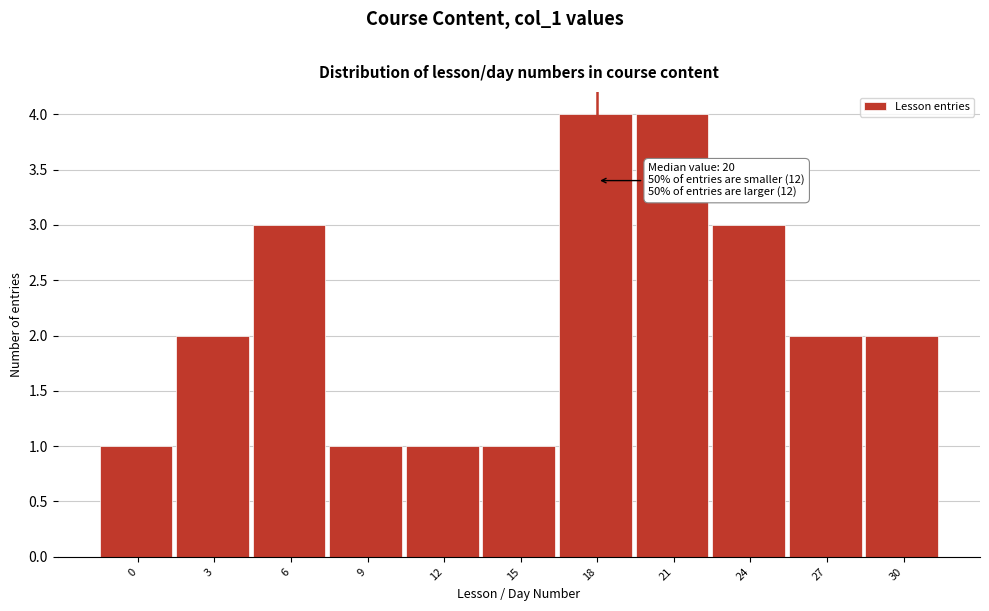

Reading left to right, what are all the values shown in this chart?

1	2	3	1	1	1	4	4	3	2	2